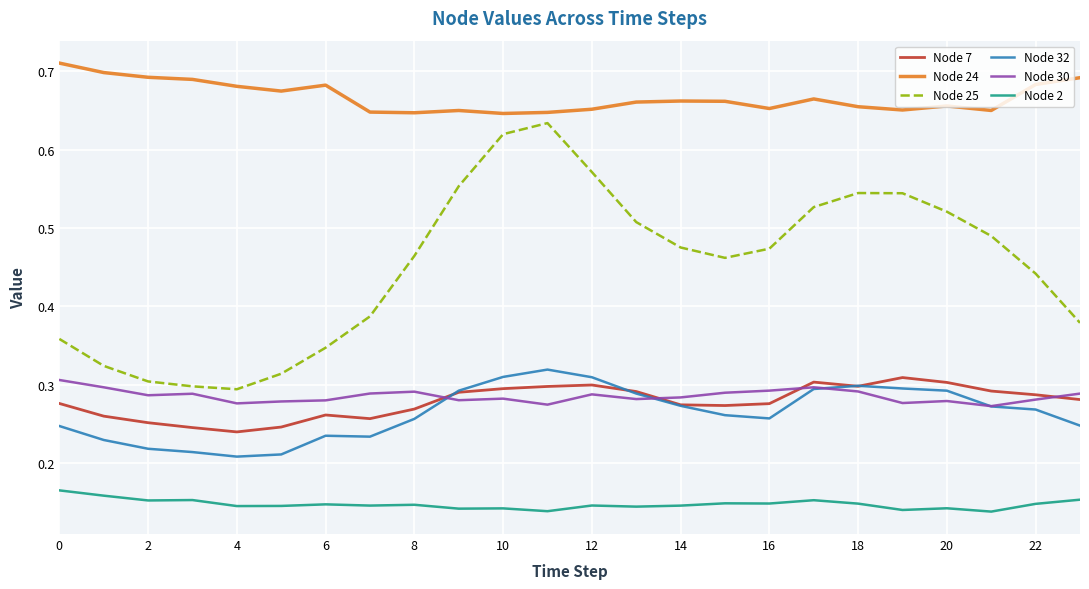

What are all the series names shown in the legend?

Node 7, Node 24, Node 25, Node 32, Node 30, Node 2